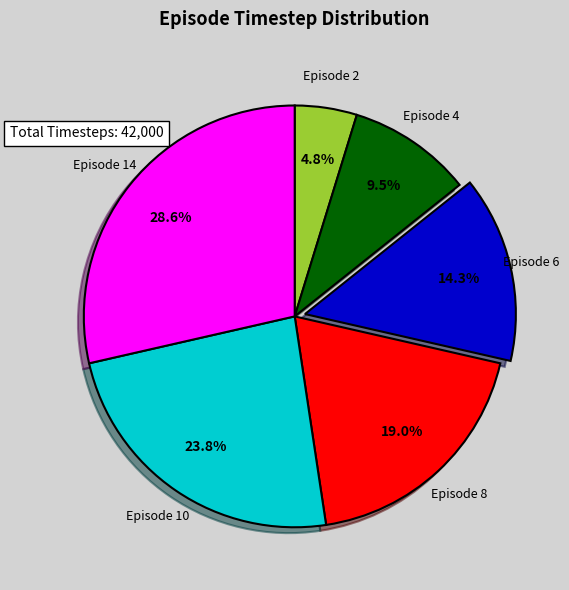

Which slice is the smallest?

Episode 2